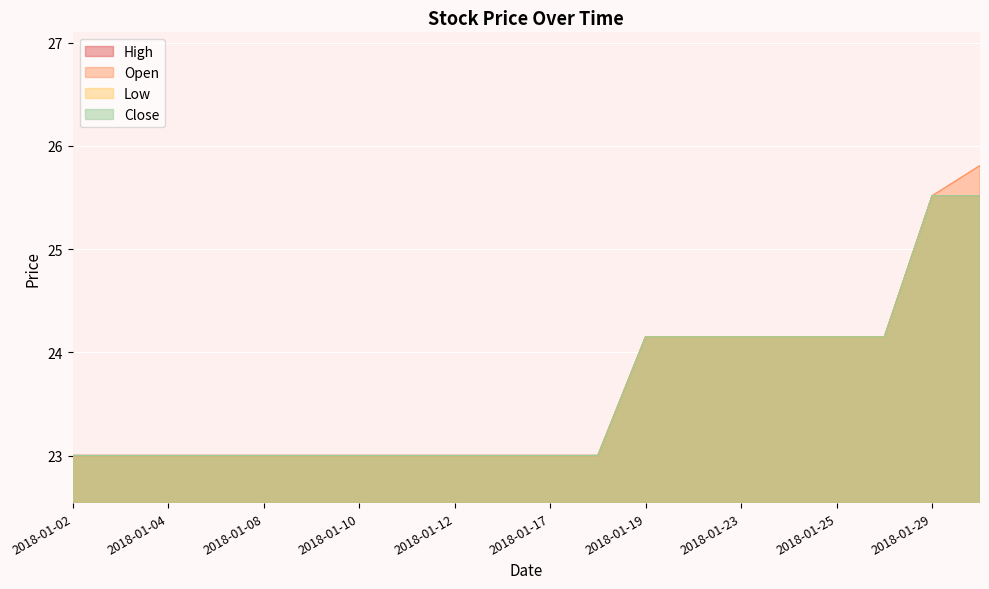

Read the Close value at 2018-01-19.

24.1